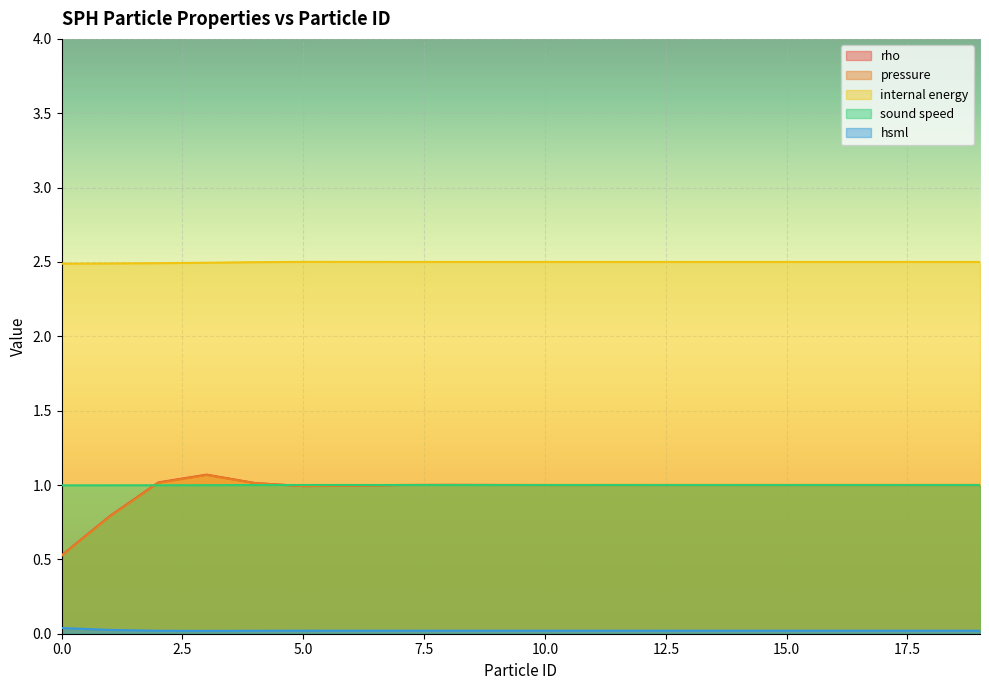

Which has a higher value, 0 or 4?

4